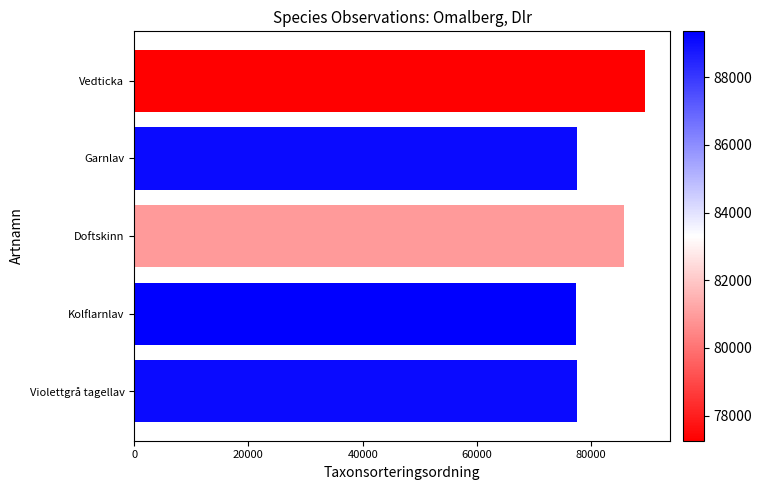

The value at Vedticka is 20539. True or false?

False